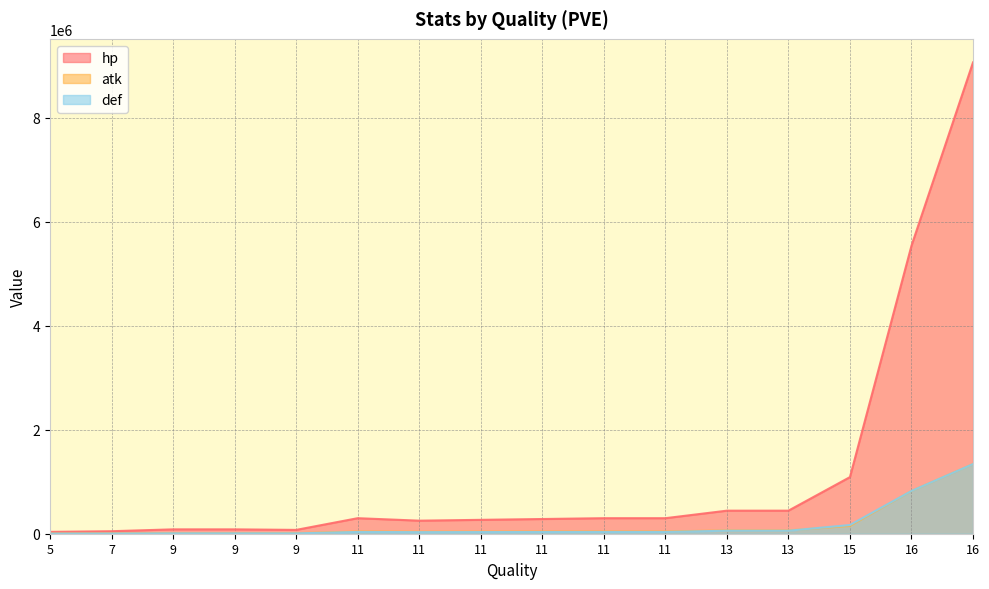

What is the difference between the second highest and second lowest values in the def series?

819474.3